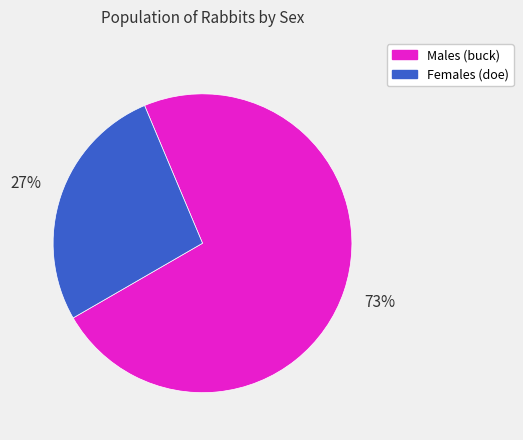

Rank the categories by value from lowest to highest.

Females (doe), Males (buck)